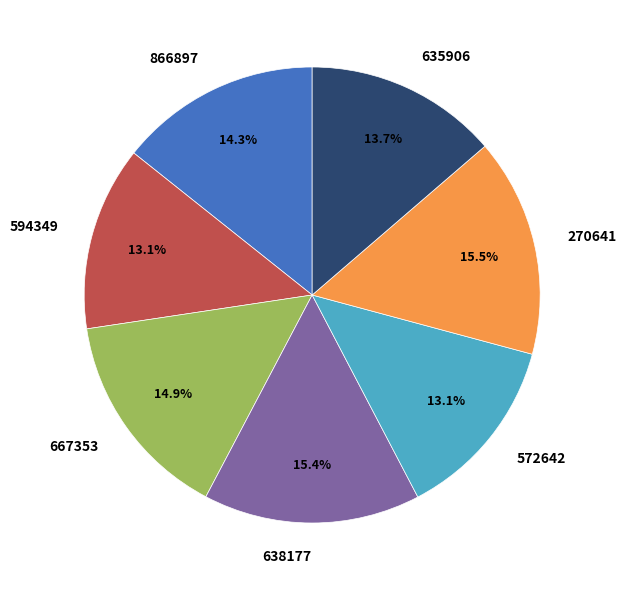

What portion of the pie excludes 635906?

86.3%